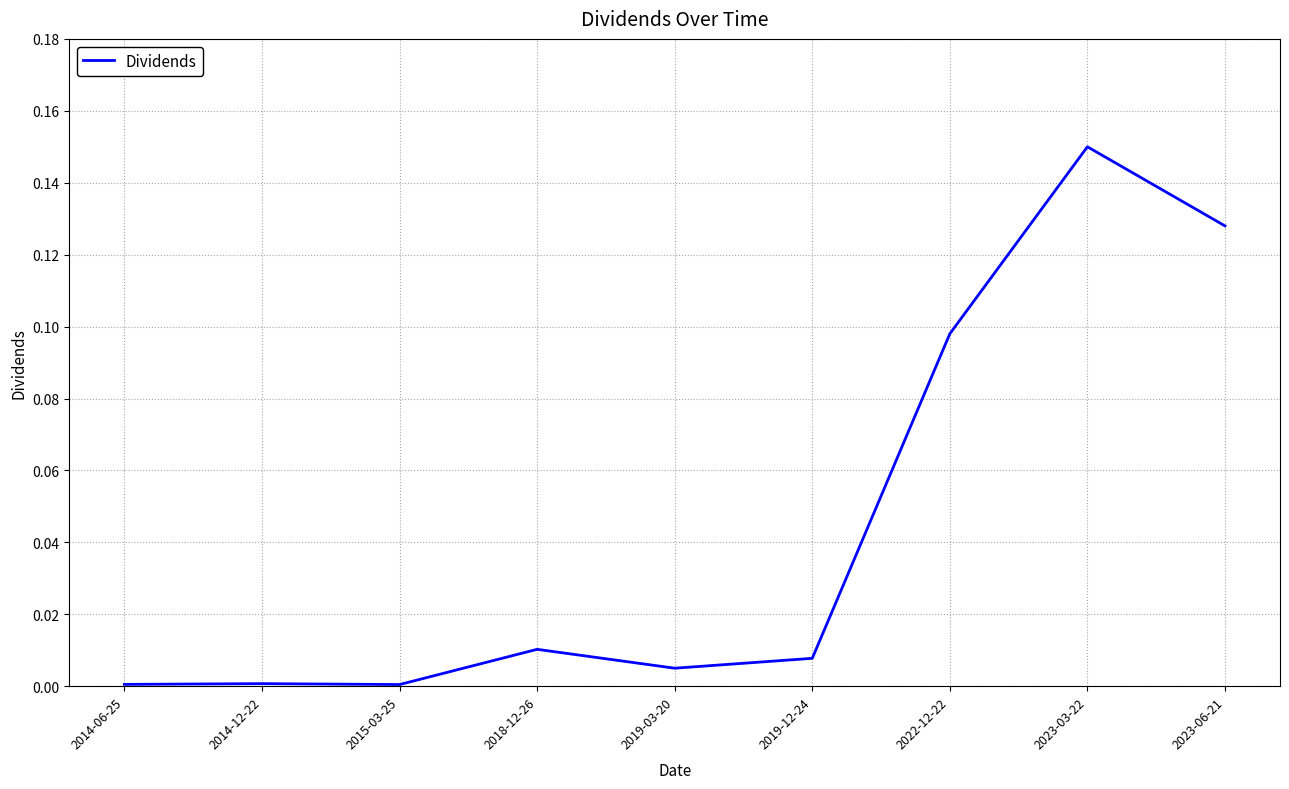

Which label corresponds to the largest value in the chart?

2023-03-22